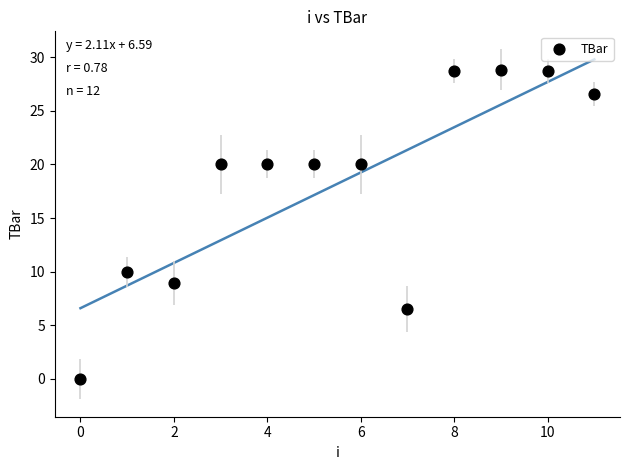

What is the average Y value?

18.2